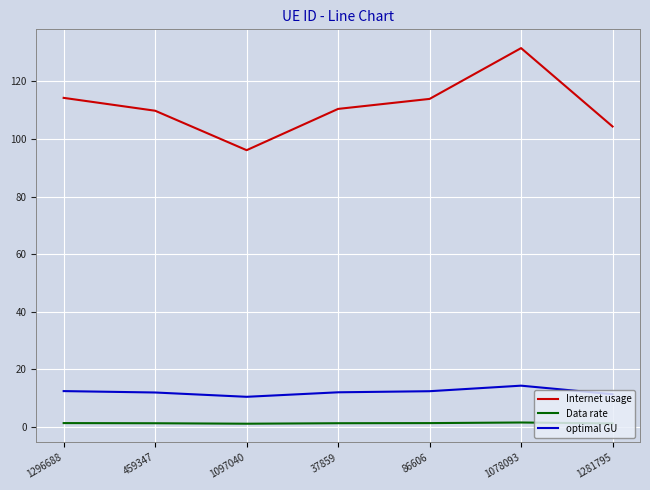

What is the average value of the Internet usage series?

111.5